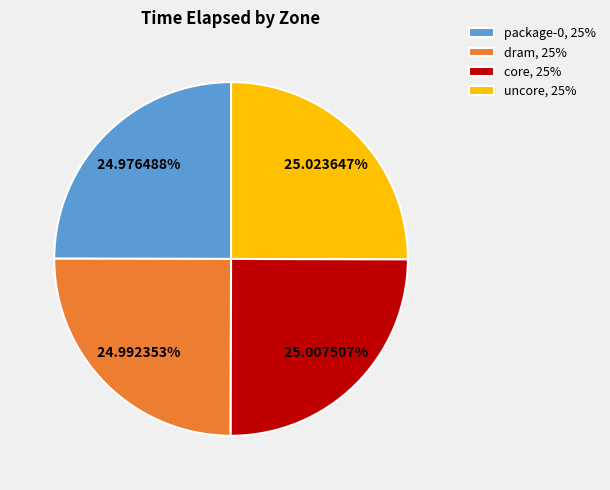

To the nearest percent, what portion does dram represent?

25%